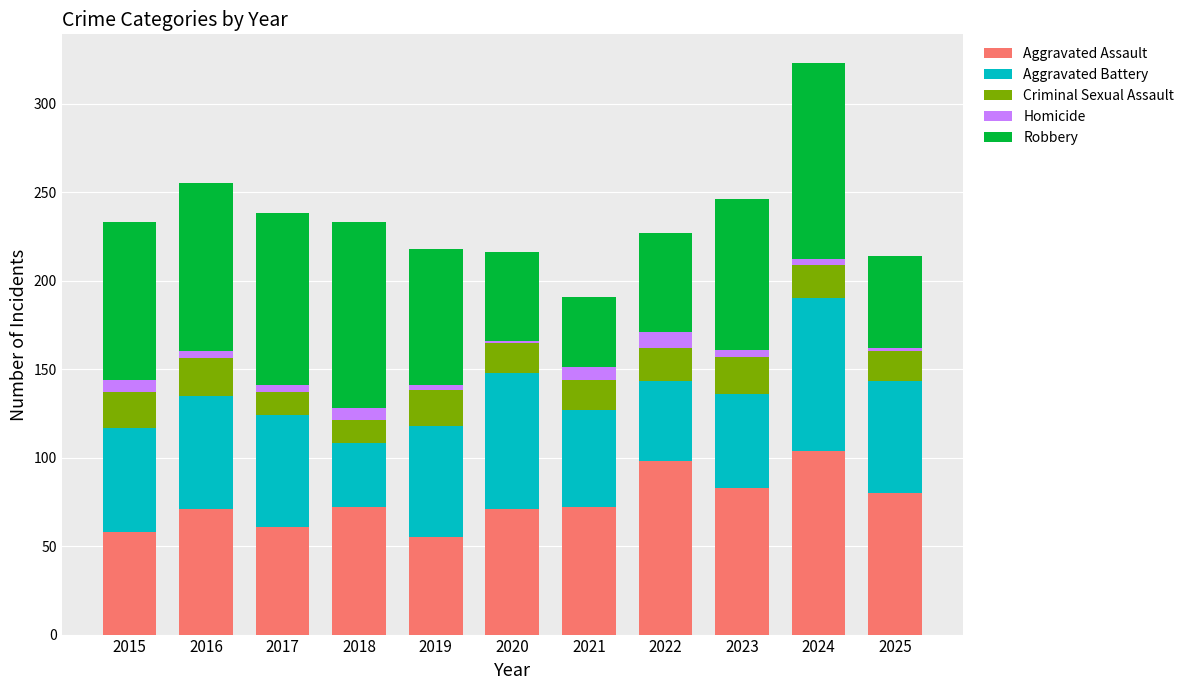

At which category is the sum across all series the highest?

2024